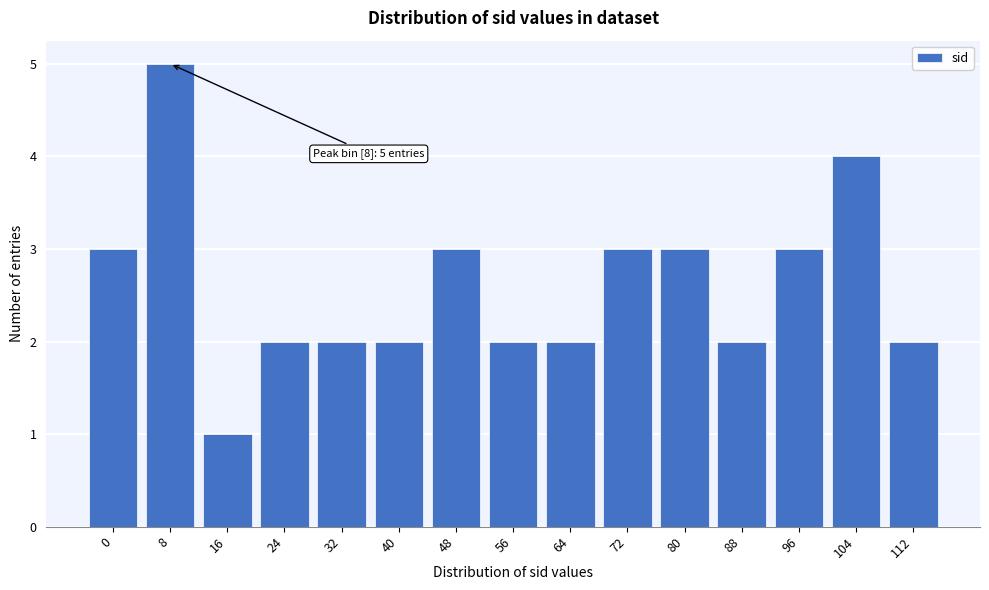

Reading left to right, list all the values displayed in this chart.

0=3	8=5	16=1	24=2	32=2	40=2	48=3	56=2	64=2	72=3	80=3	88=2	96=3	104=4	112=2